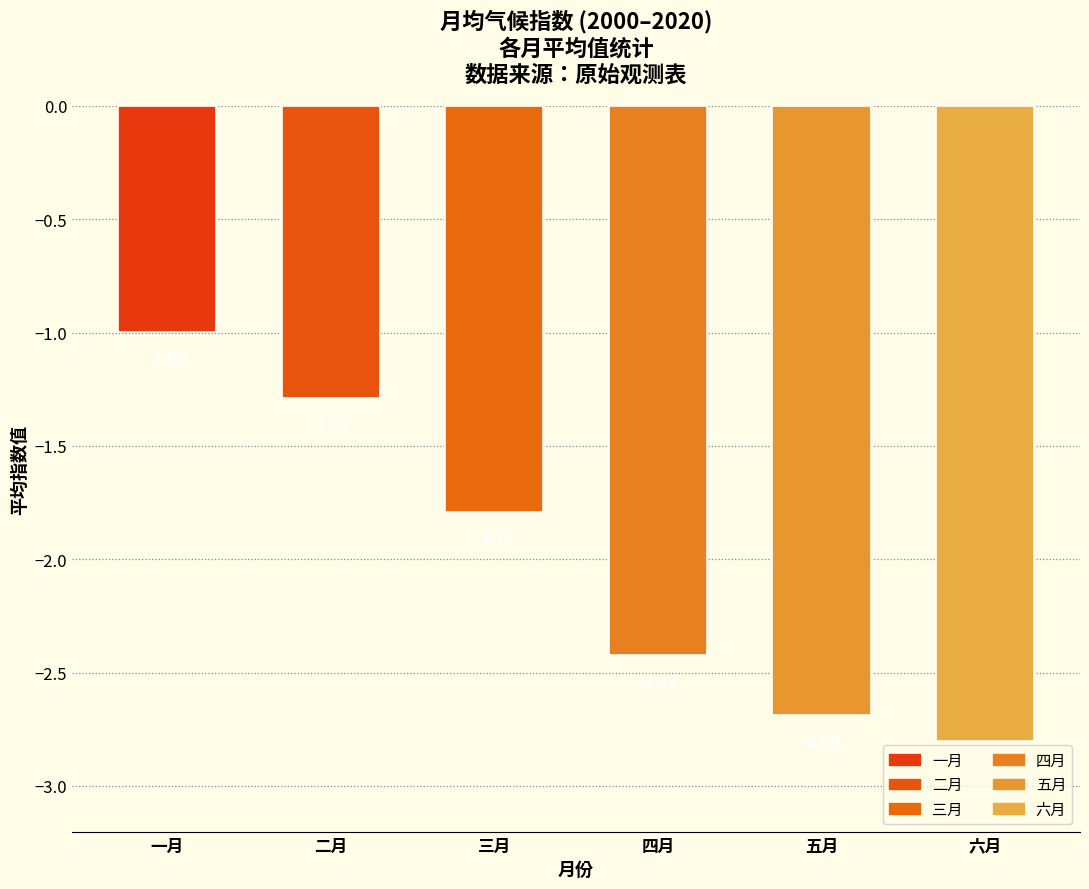

What are all the series names shown in the legend?

一月, 二月, 三月, 四月, 五月, 六月